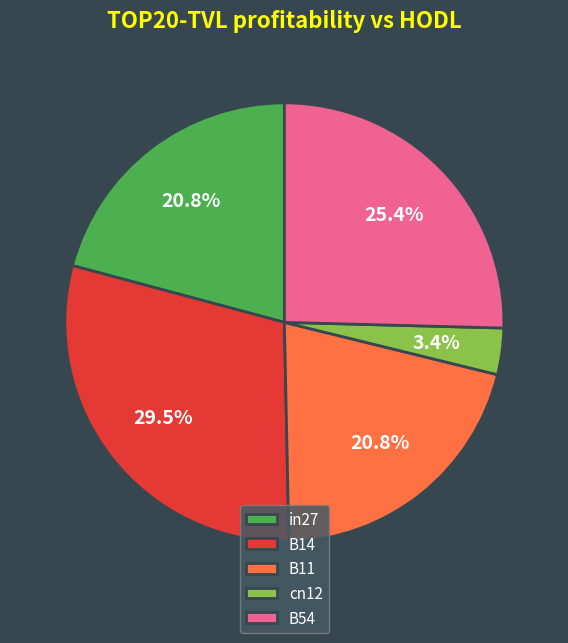

How much of the chart is everything except cn12?

96.6%